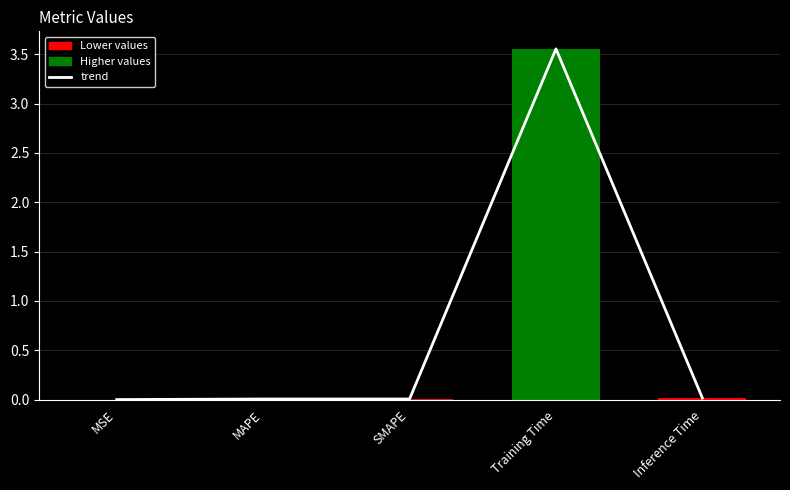

Is it true that col_1 equals 0.0 at MSE?

False